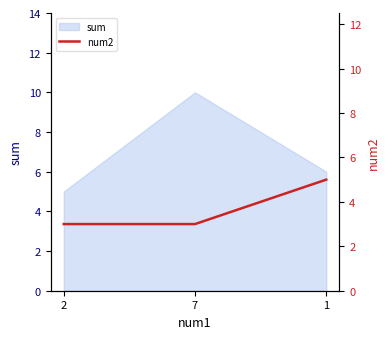

The chart shows a value of 1 at 7. True or false?

False